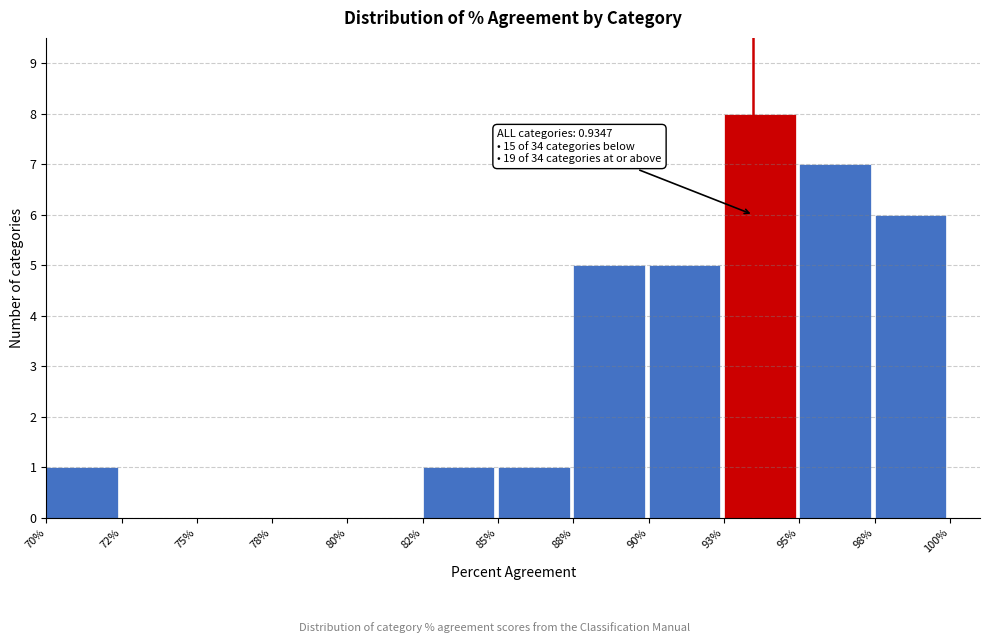

Reading left to right, list all the values displayed in this chart.

70%=1	72%=0	75%=0	78%=0	80%=0	82%=1	85%=1	88%=5	90%=5	93%=8	95%=7	98%=6